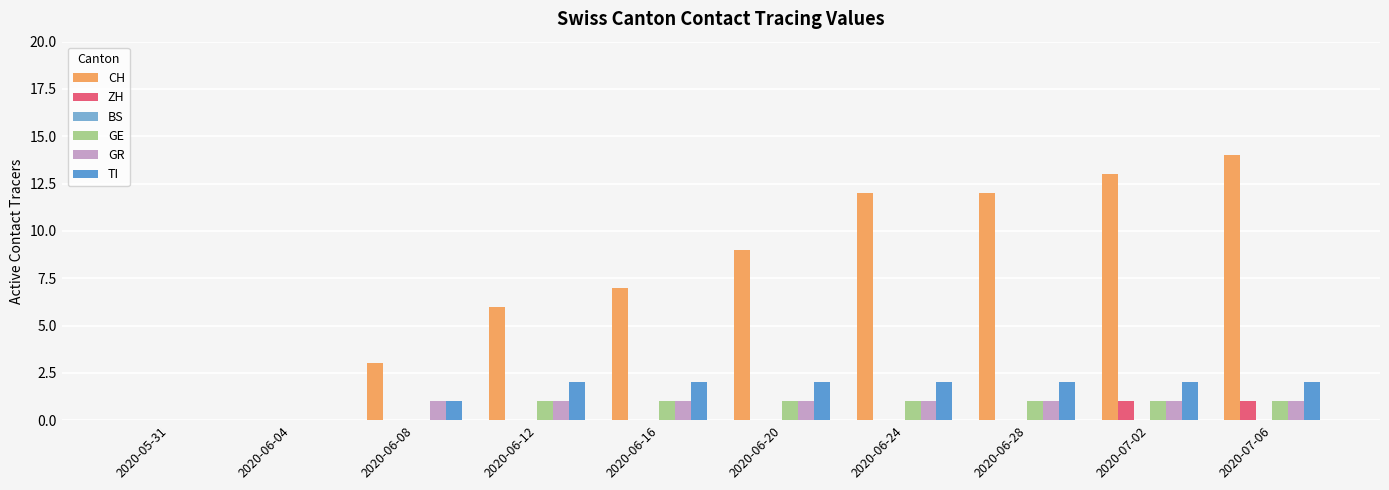

What is the spread (max minus min) of values at 2020-06-16?

7